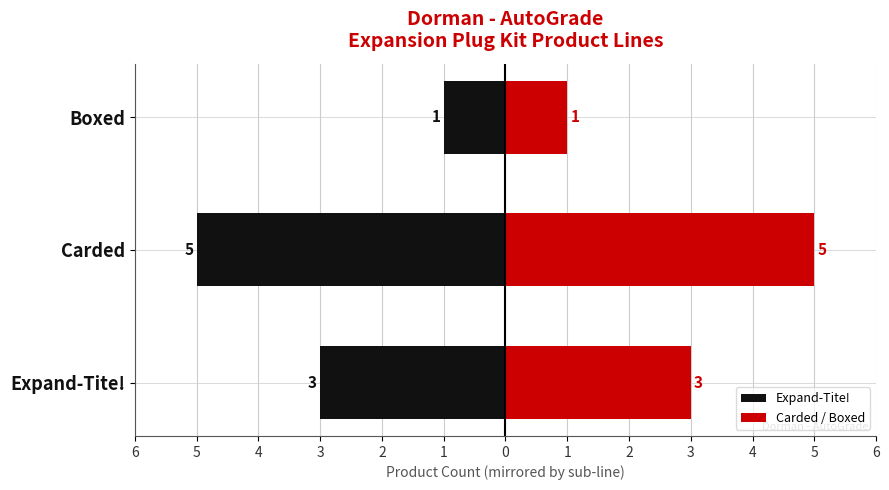

Reading right to left, what are all the values shown in this chart?

Expand-Tite!: -1	-5	-3
Carded / Boxed: 1	5	3